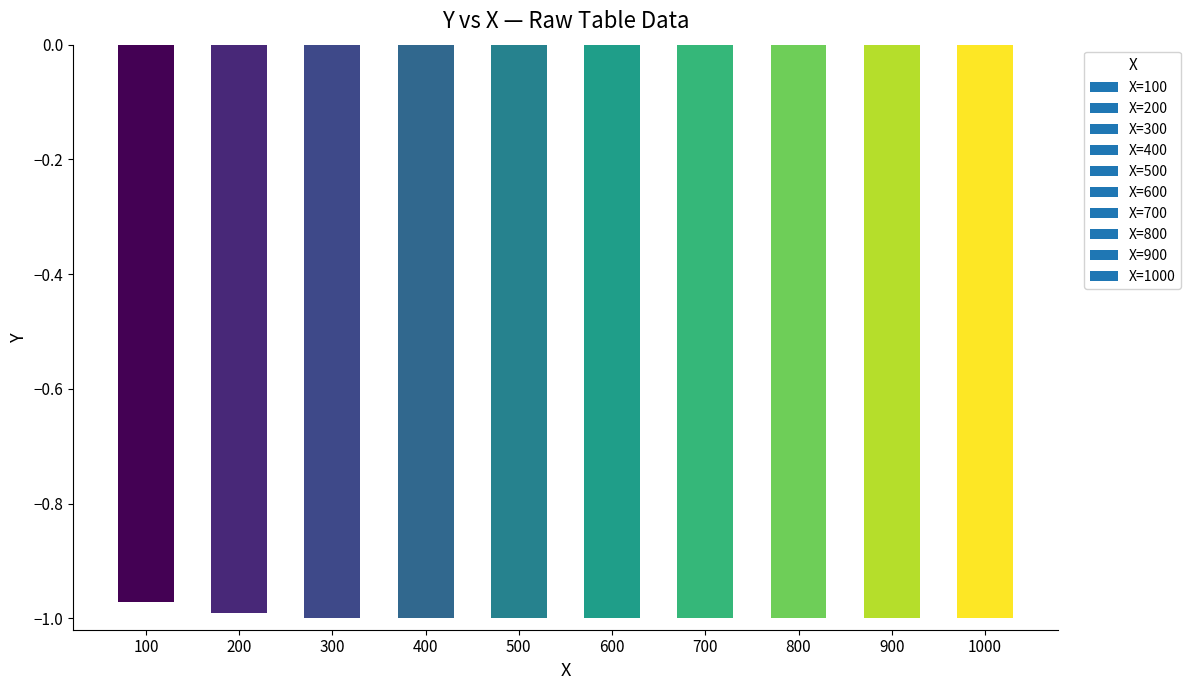

True or false: the data shows -1.0 at 200.

True